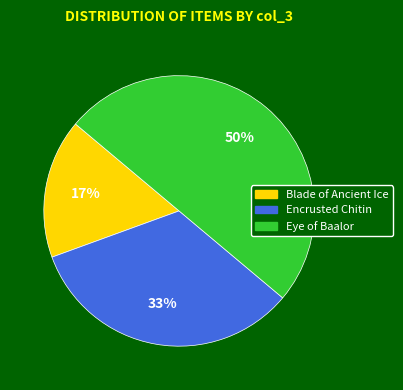

To the nearest percent, what percentage of the pie is Encrusted Chitin?

33%